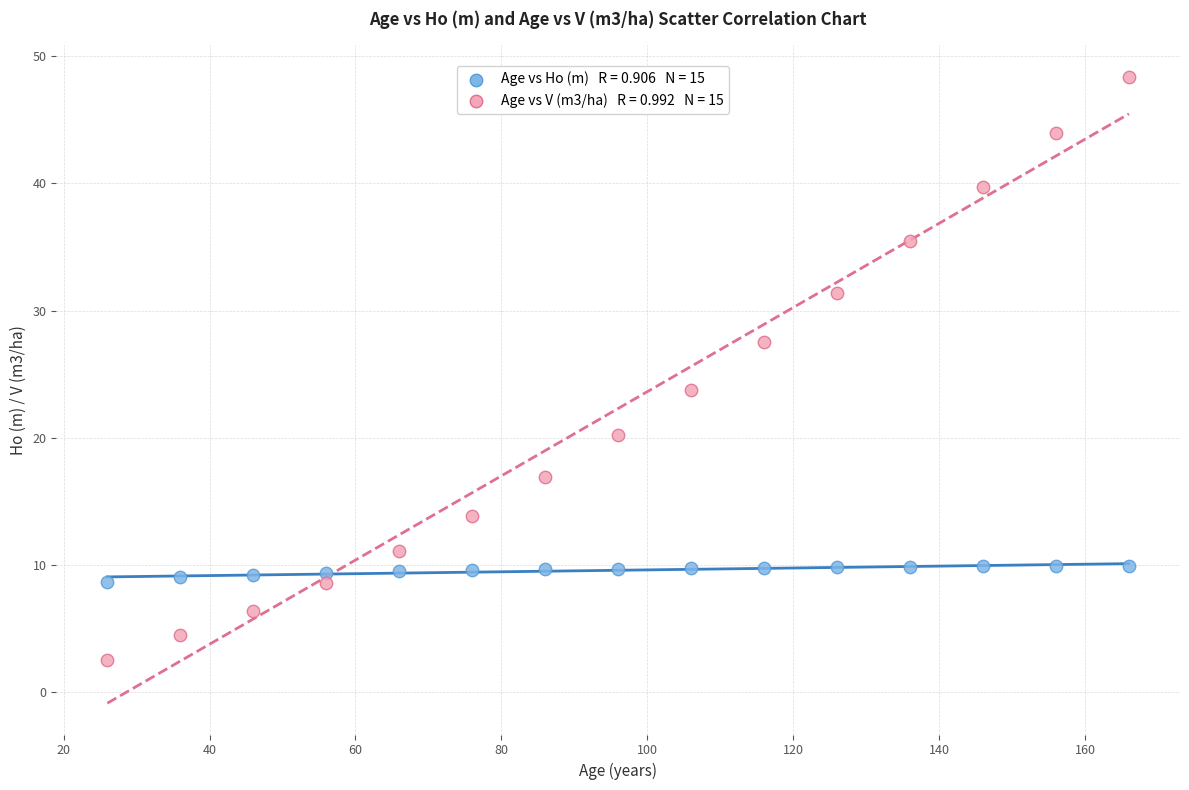

Across all series, what Y value is closest to 25?

23.8